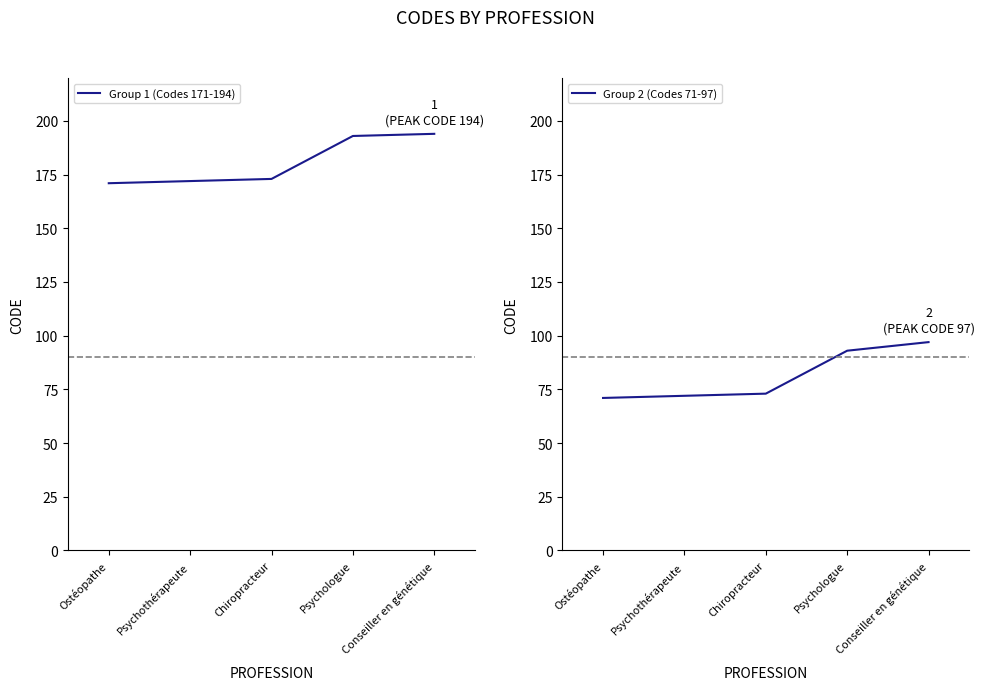

True or false: Group 1 (Codes 171-194) has a value of 127 at Conseiller en génétique.

False